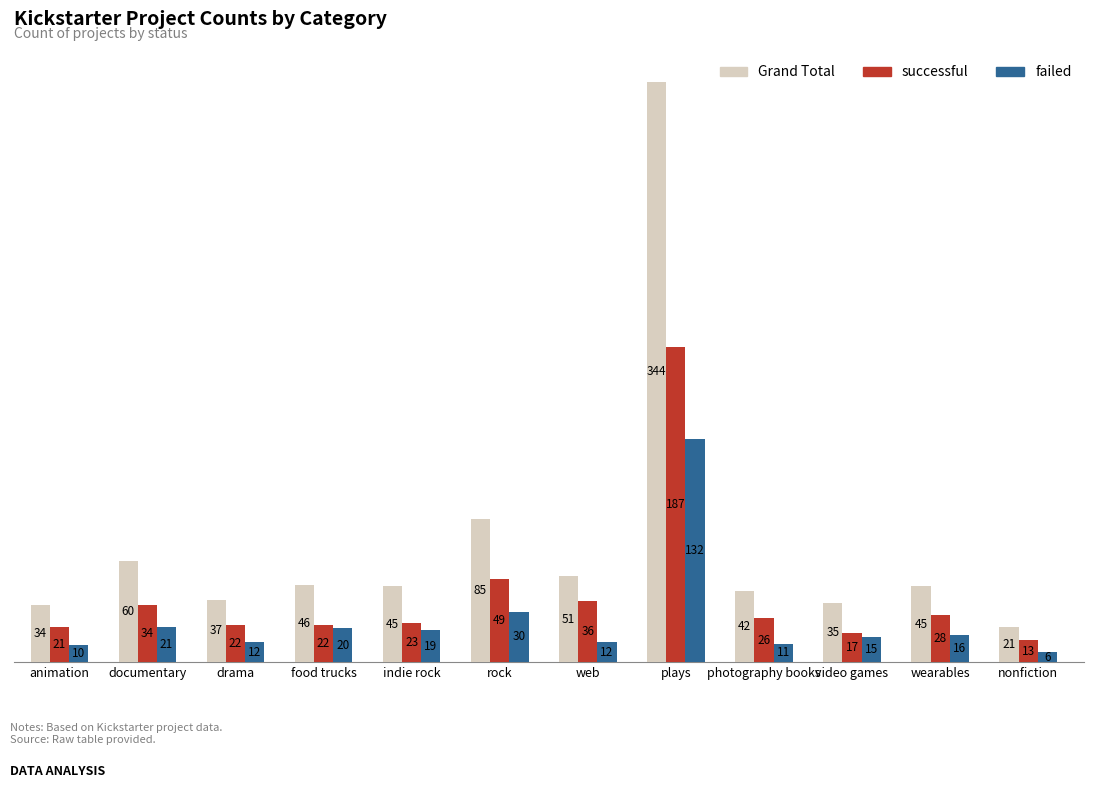

List the series in order of their overall mean, highest first.

Grand Total, successful, failed